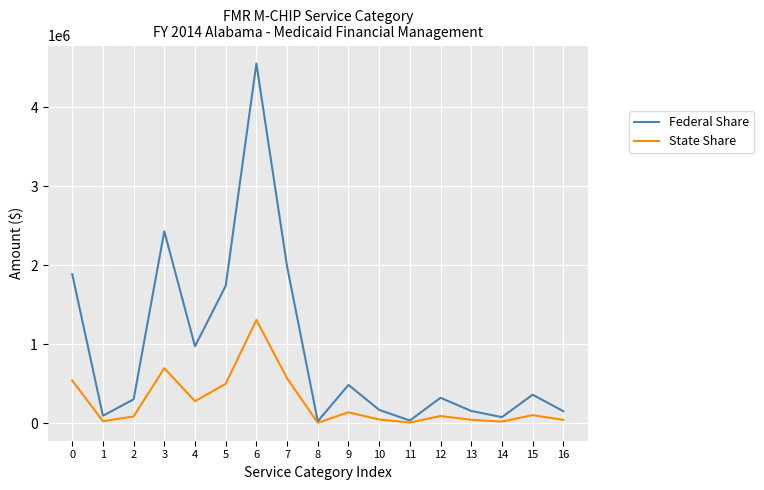

Which series has the largest total across all categories?

Federal Share